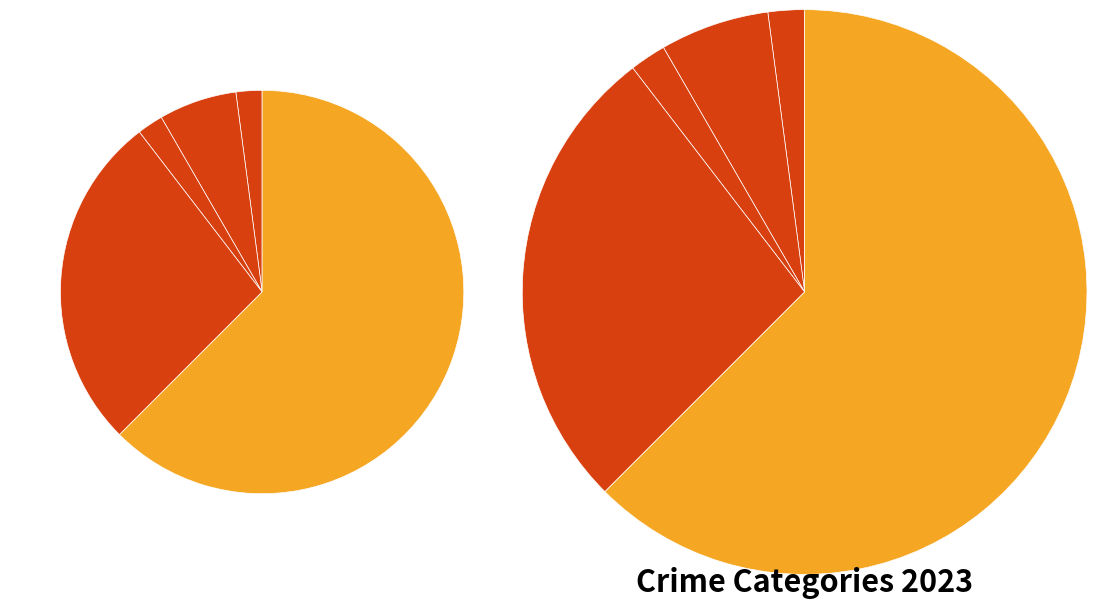

What is the change in value from Criminal Sexual Assault to Robbery?

+13